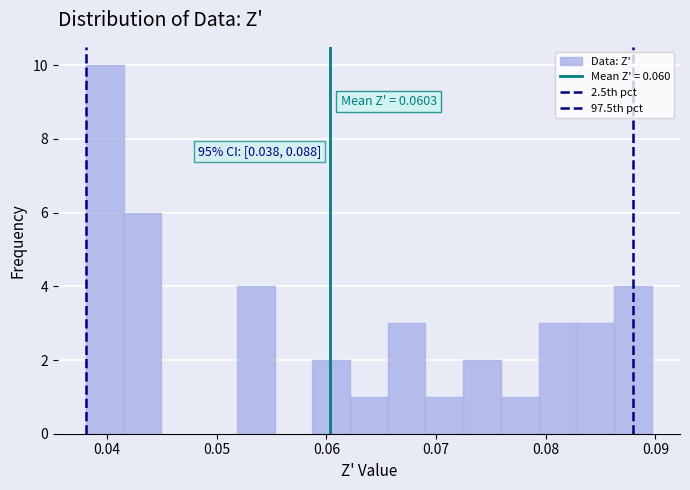

Around what value on the x-axis is the tallest bar? Give the approximate position of its centre, as read against the axis.

0.040